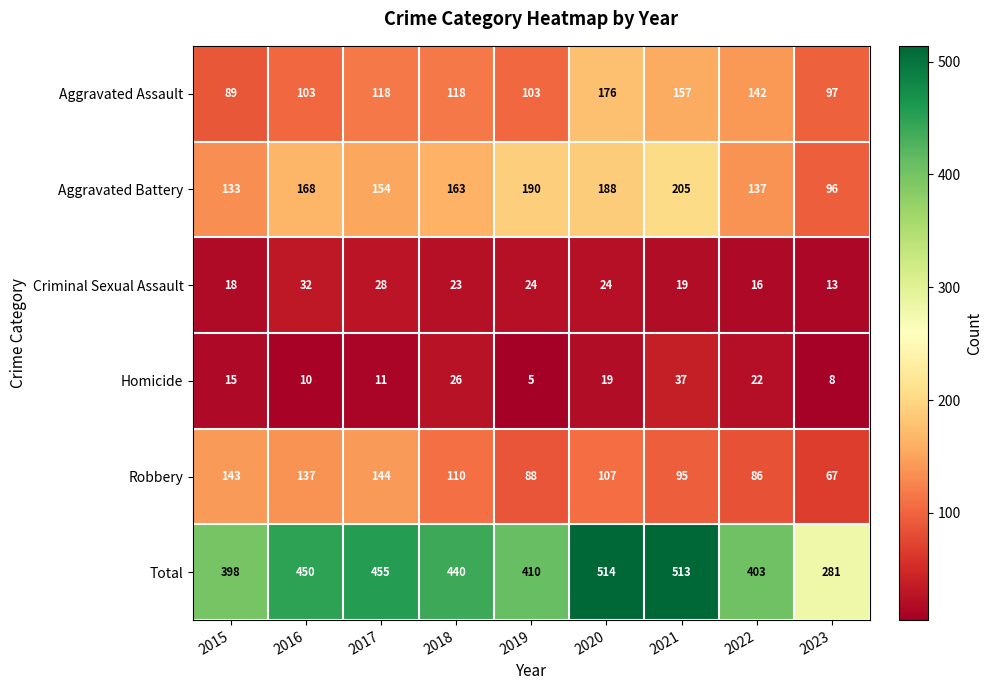

Between 2015 and 2023, which series saw the biggest shift?

Total